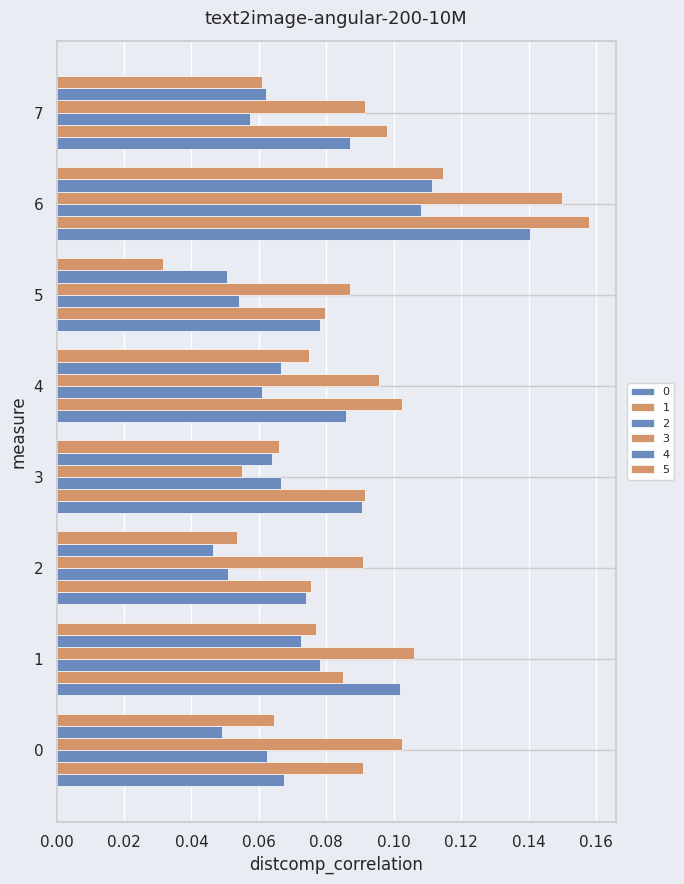

How many categories are shown in the chart?

8